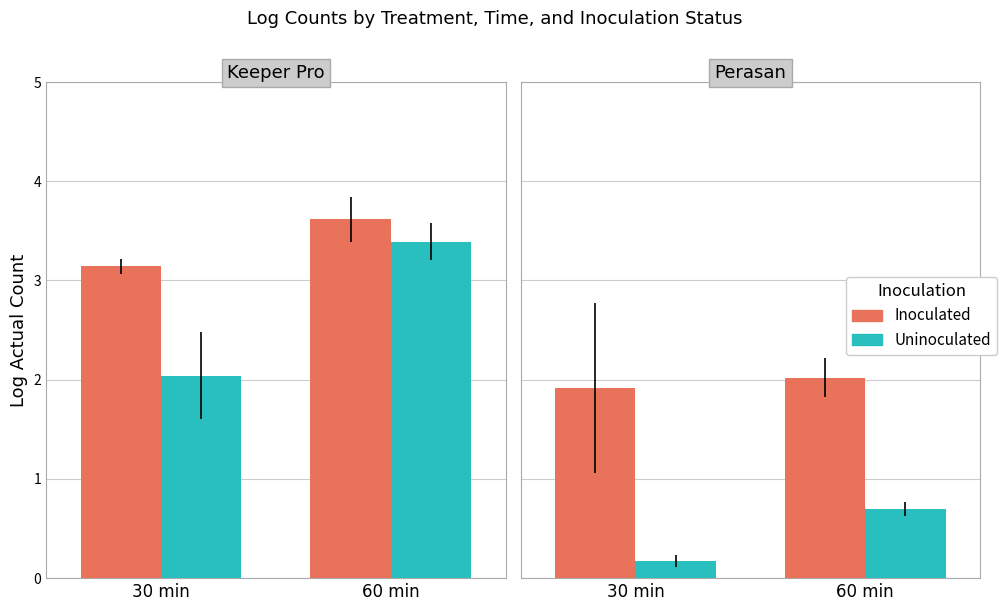

Are the bars horizontal?

No